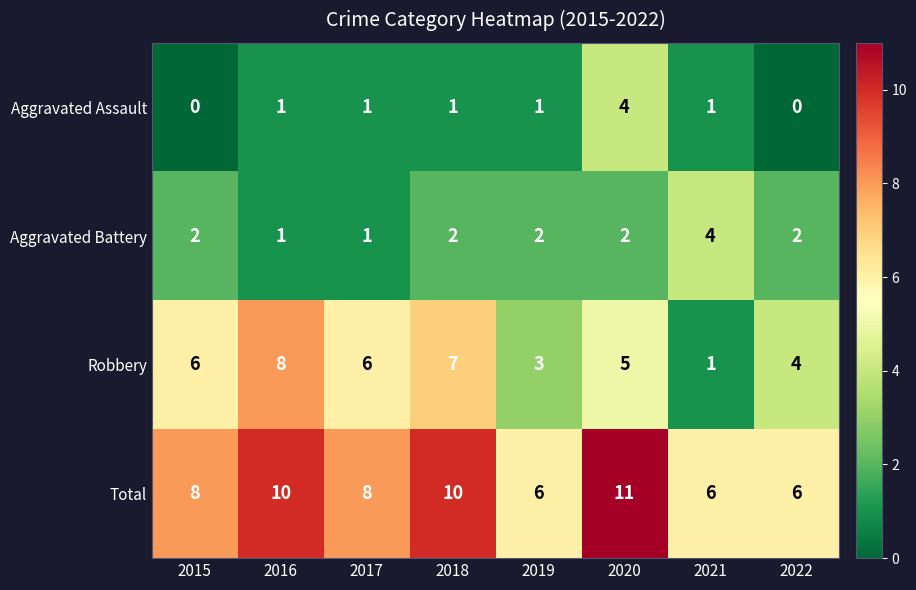

Read the Robbery value at 2016.

8